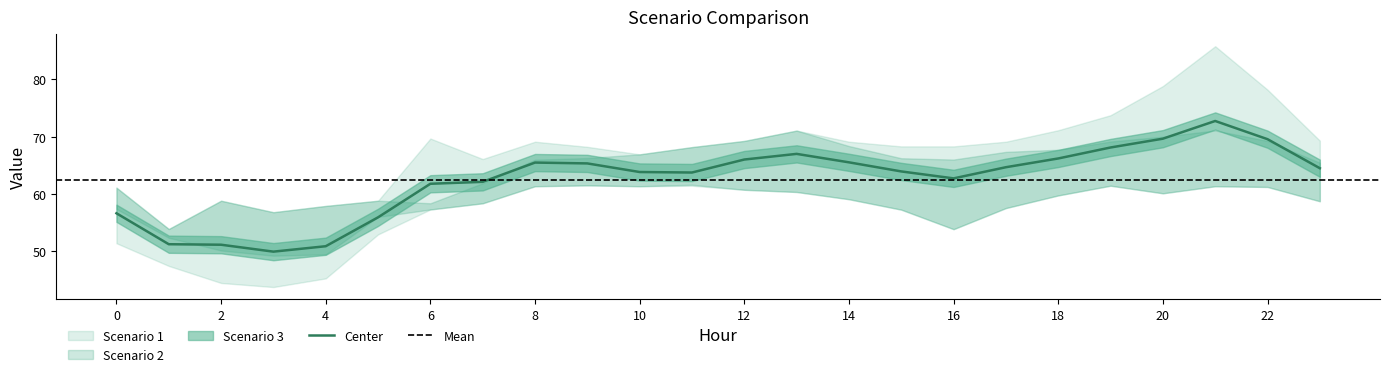

The Center series shows 66.2 at 18. True or false?

True